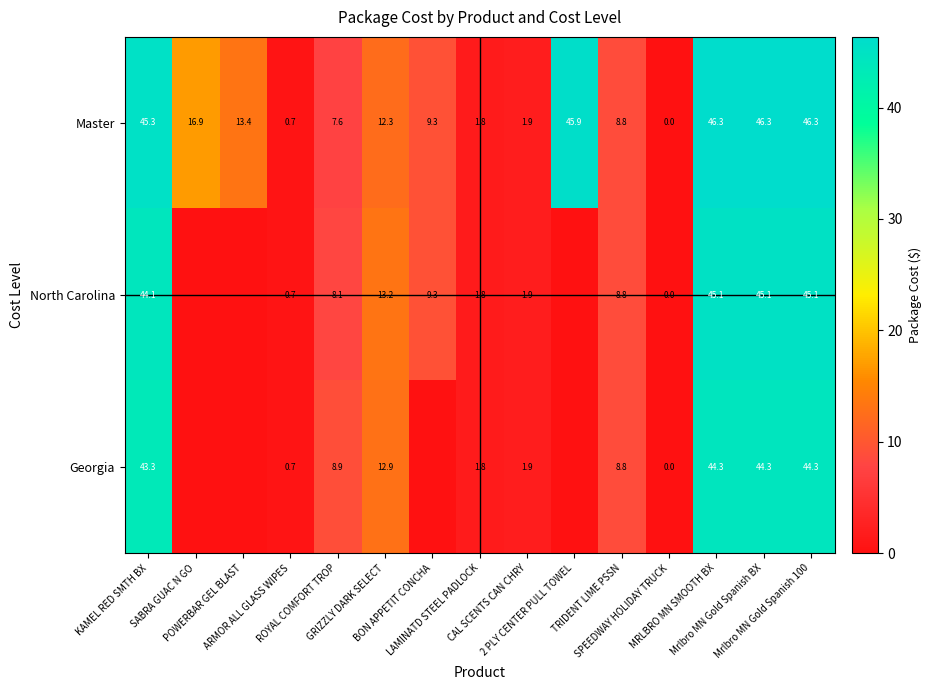

What is the average value of the Master series?

20.2